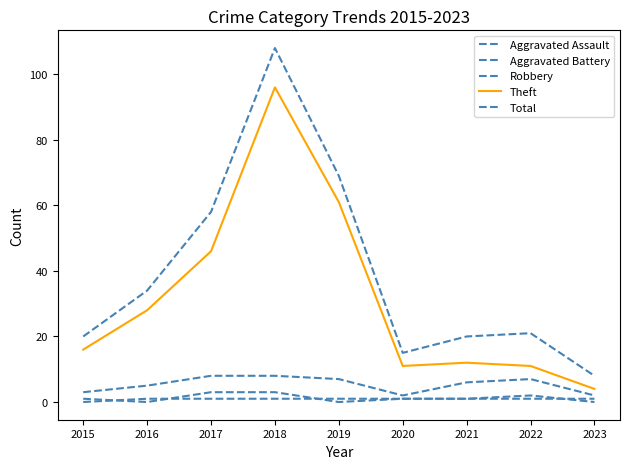

At 2015, list the series in order from largest to smallest.

Total, Theft, Robbery, Aggravated Assault, Aggravated Battery